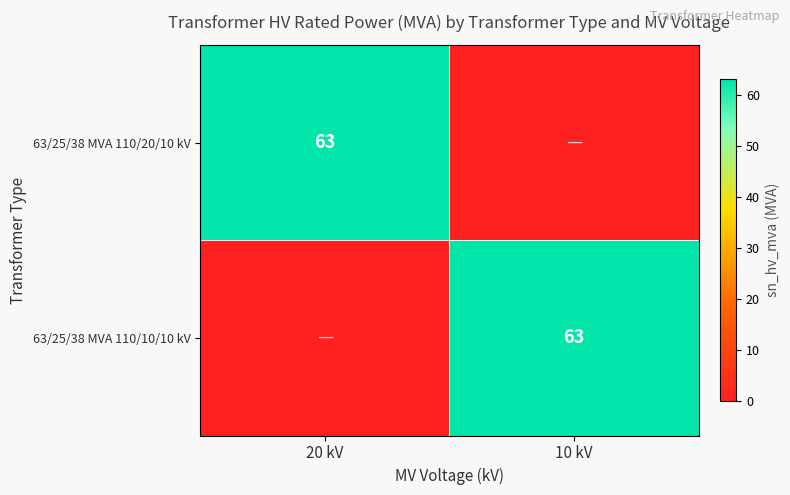

Is it true that 63/25/38 MVA 110/10/10 kV equals 63 at 10 kV?

True